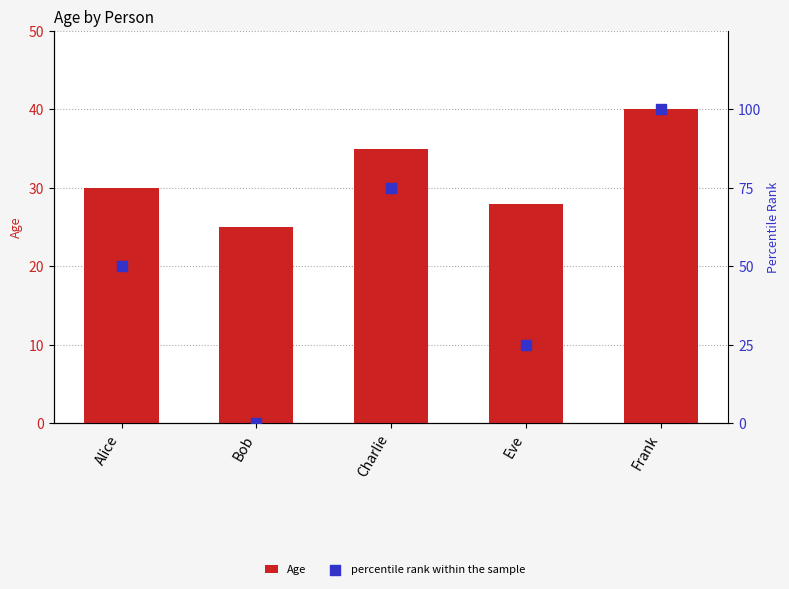

At how many categories does at least one series exceed 80?

1